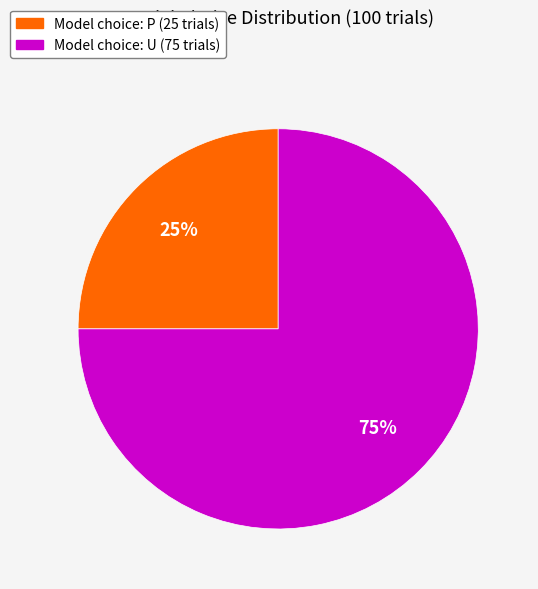

To the nearest percent, what is the difference between the largest and smallest slice percentages?

50%